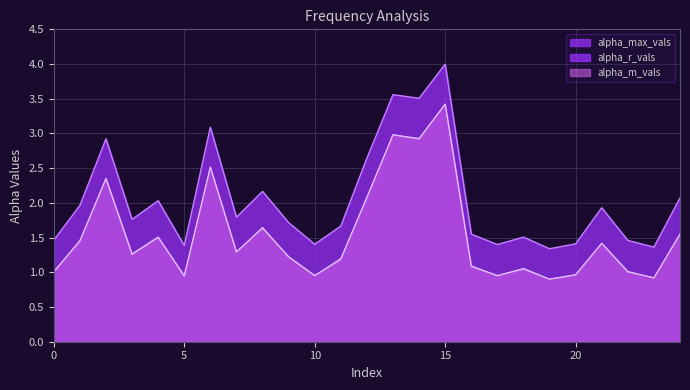

How many lines are shown in the chart?

3